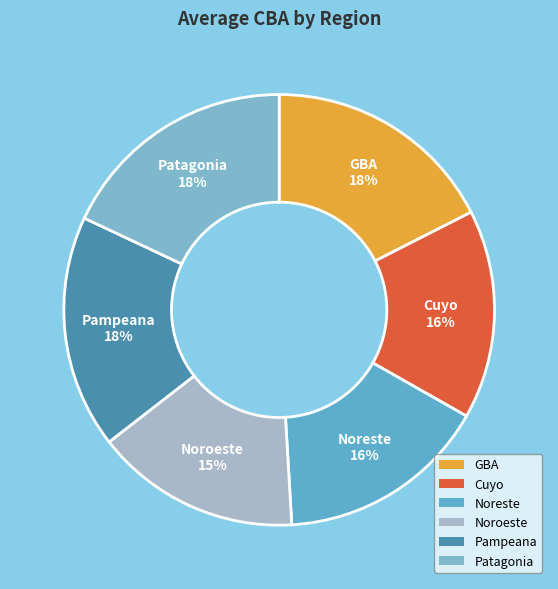

Is there a majority slice in this chart?

No